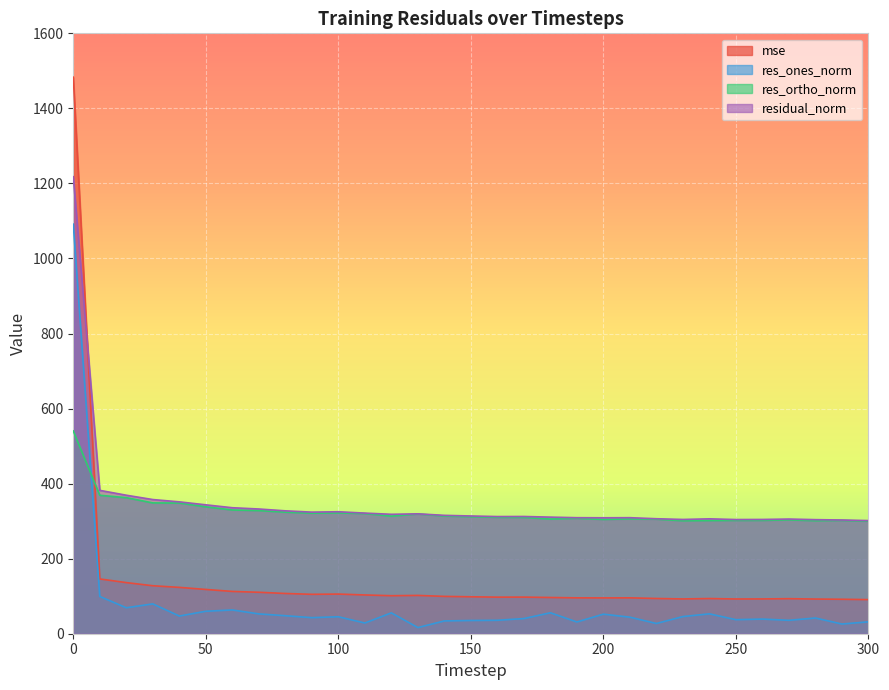

Read the residual_norm value at 10.

382.1